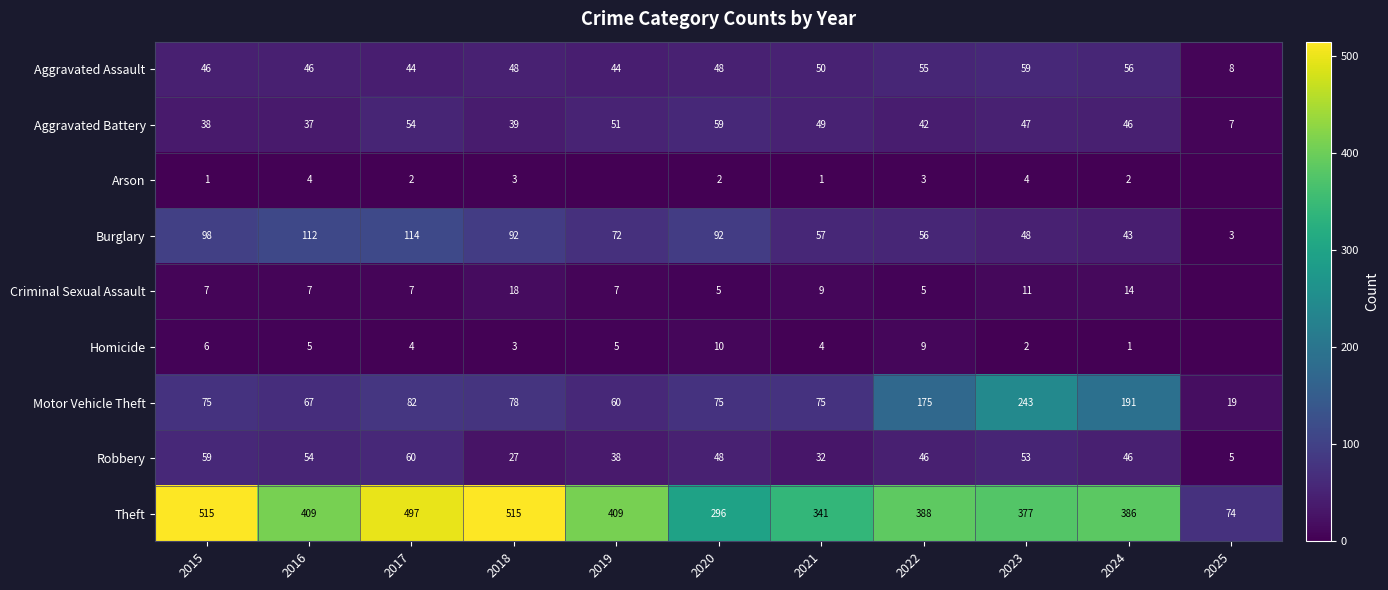

What is the sum of all Aggravated Assault values?

504